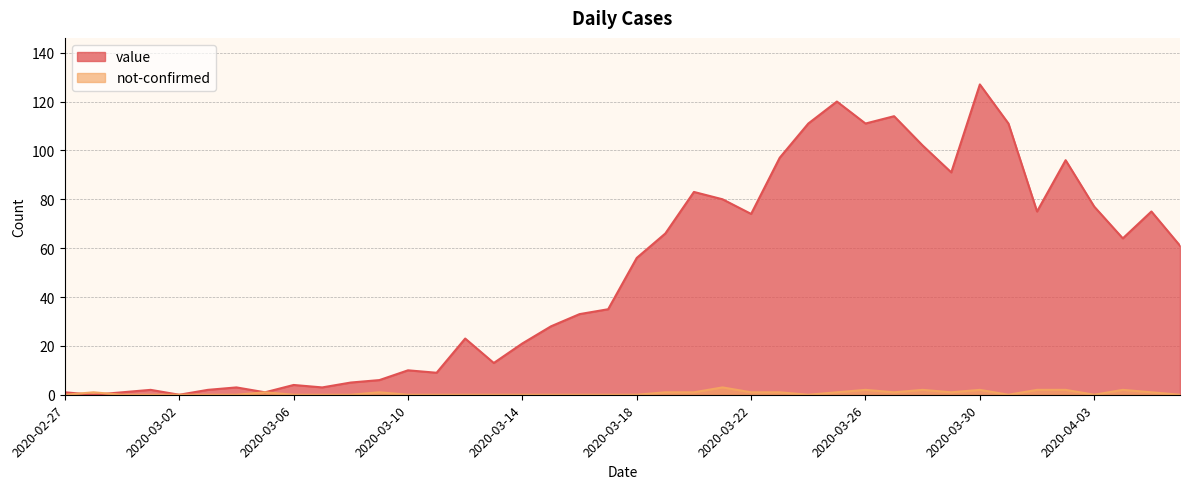

What is the label of the 12th point from the left?

2020-03-09